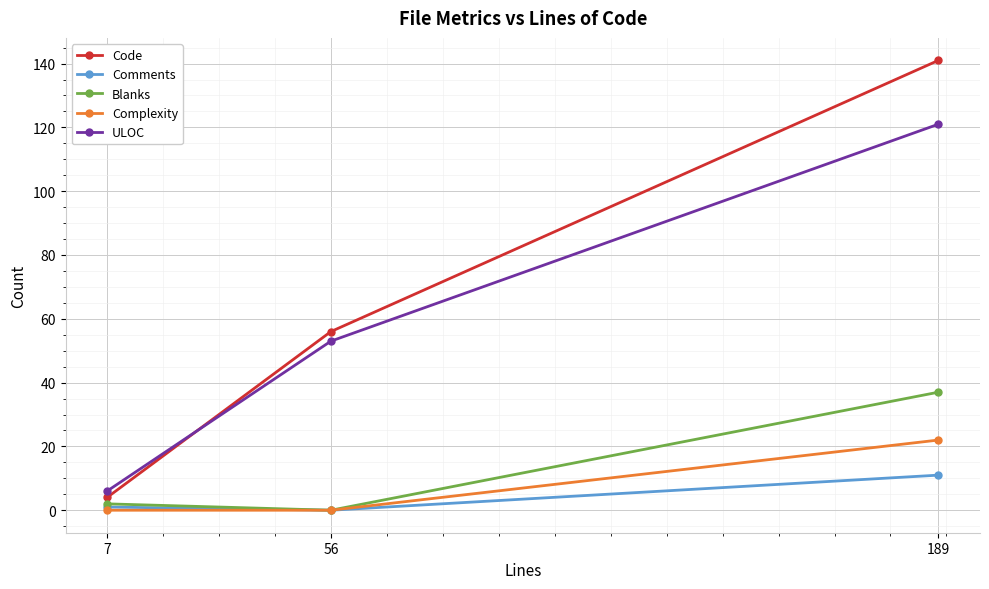

What is the value of the Code point at the 3rd from the left?

141